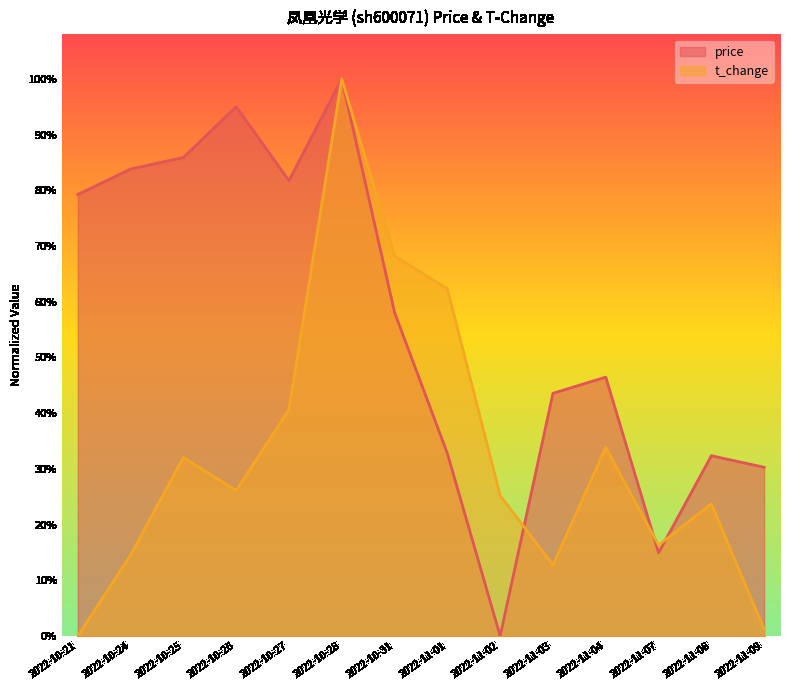

The value of t_change at 2022-11-02 is 0.3. True or false?

True